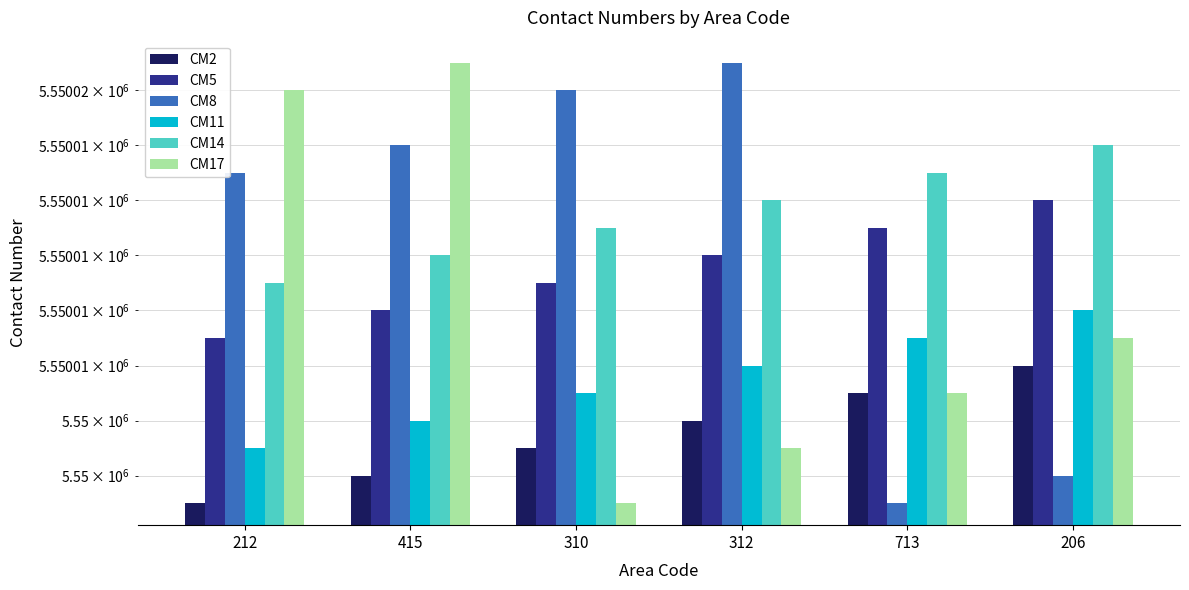

At which label is CM2 closest to 5550003?

310